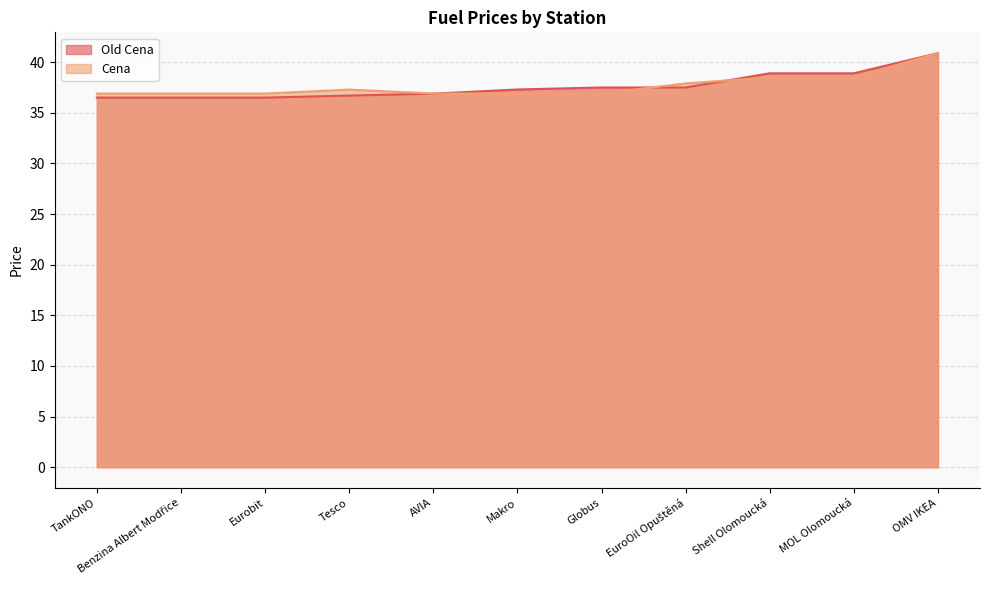

Between Makro and Shell Olomoucká, which is larger?

Shell Olomoucká